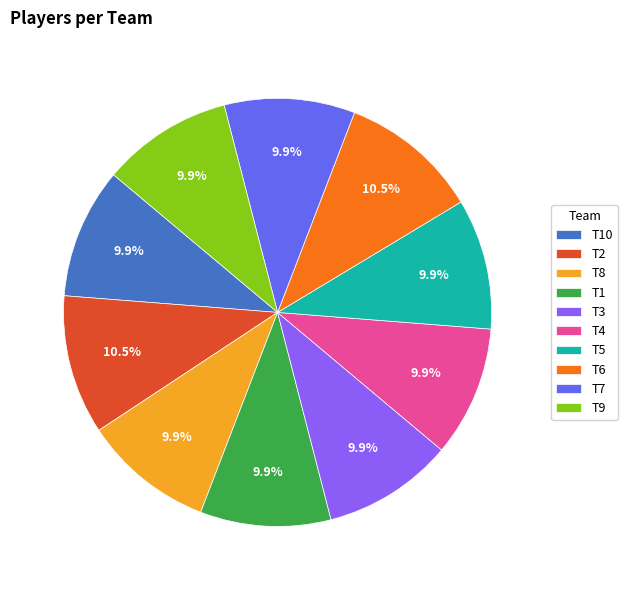

The T4 slice represents 20% of the pie. True or false?

False